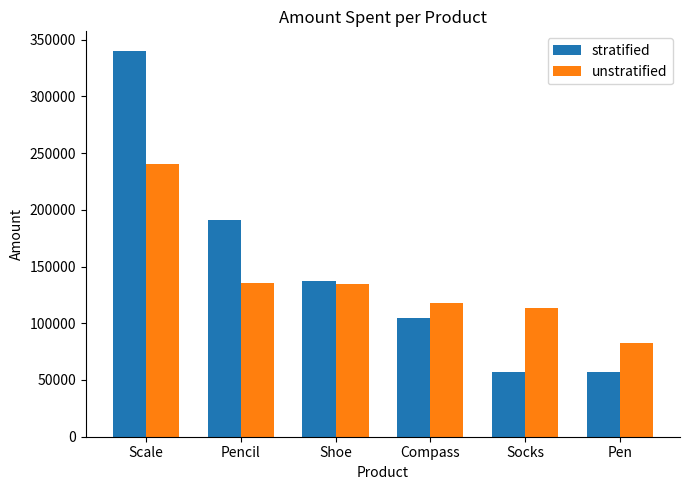

Rank the series at Scale from highest to lowest value.

stratified, unstratified